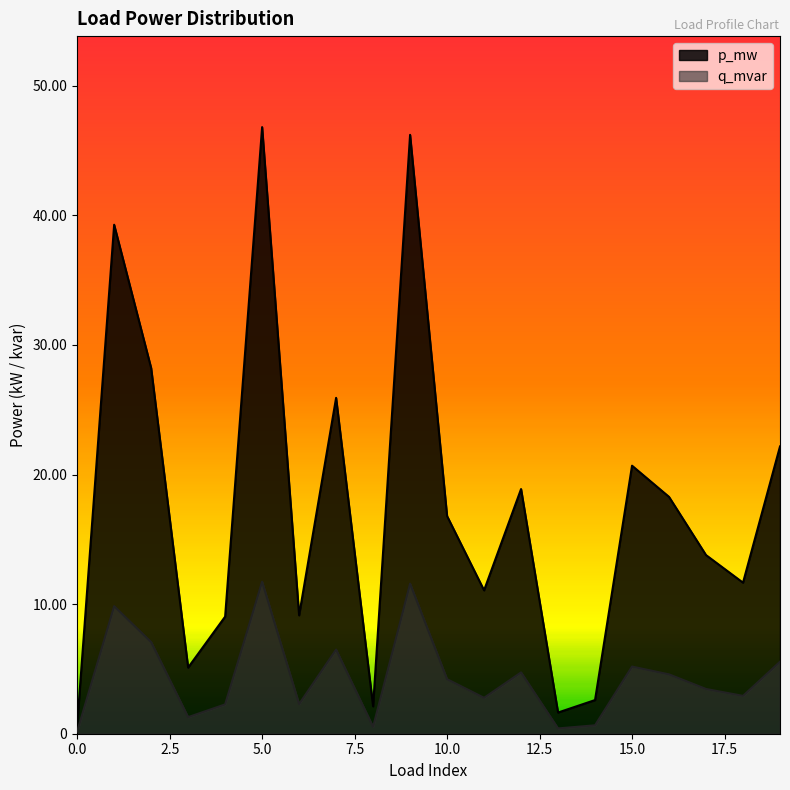

True or false: p_mw has a value of 0.0 at 13.

False